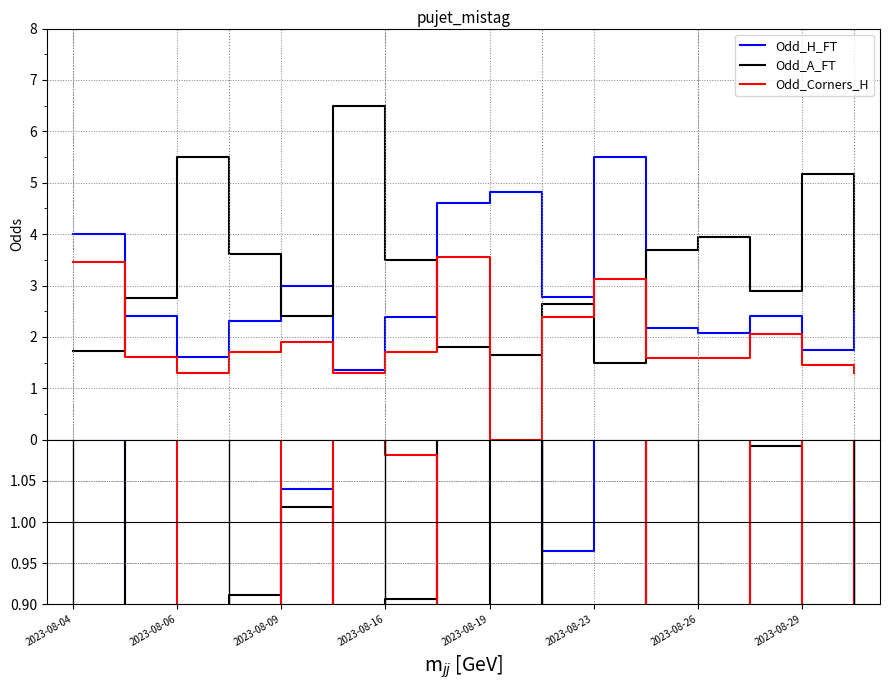

What is the maximum value shown in the chart?

6.5